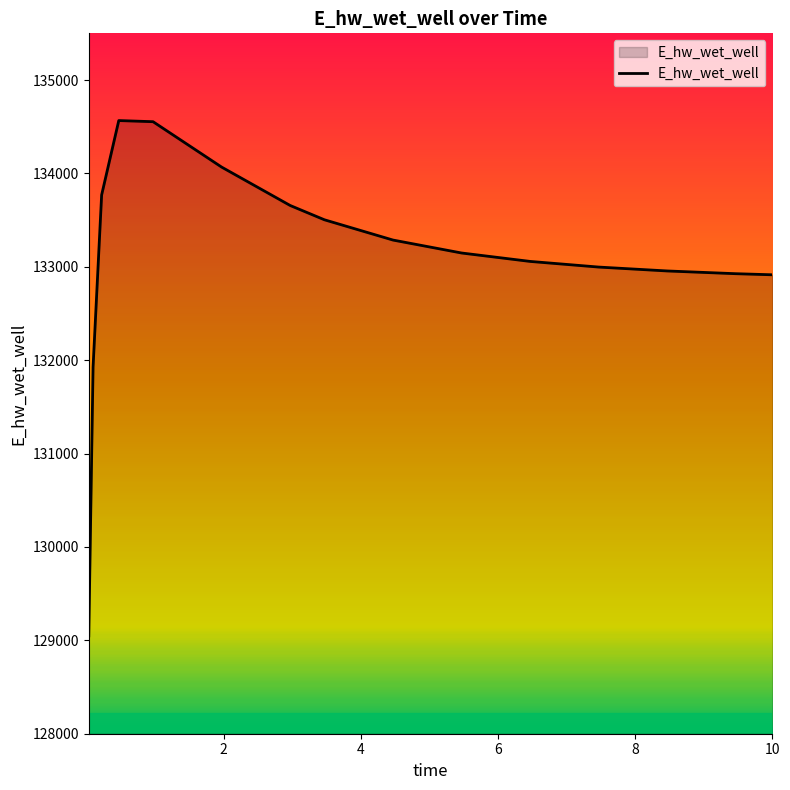

What is the smallest value displayed?

129047.2